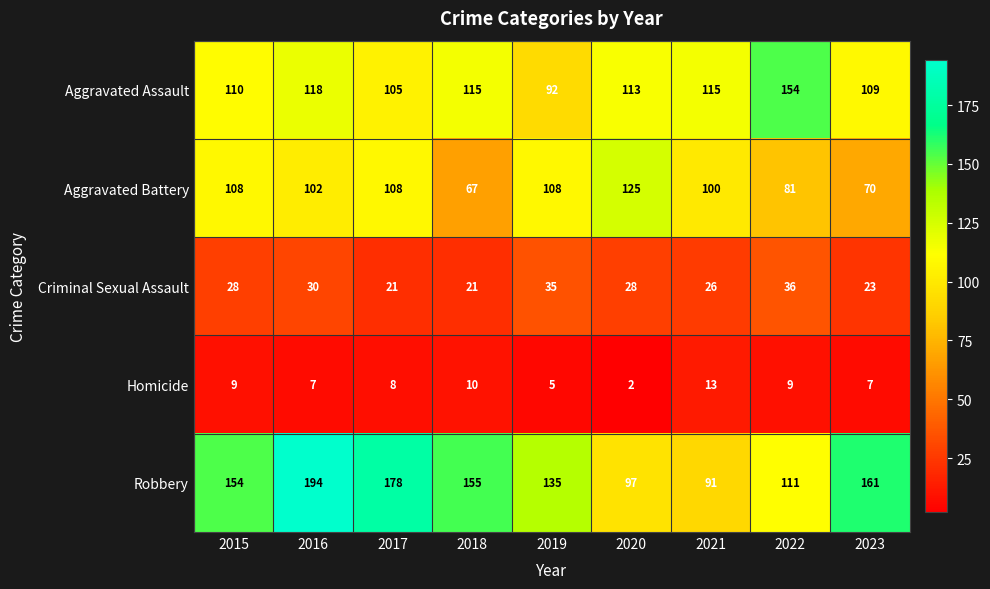

Which category has the lowest value across all series?

2020